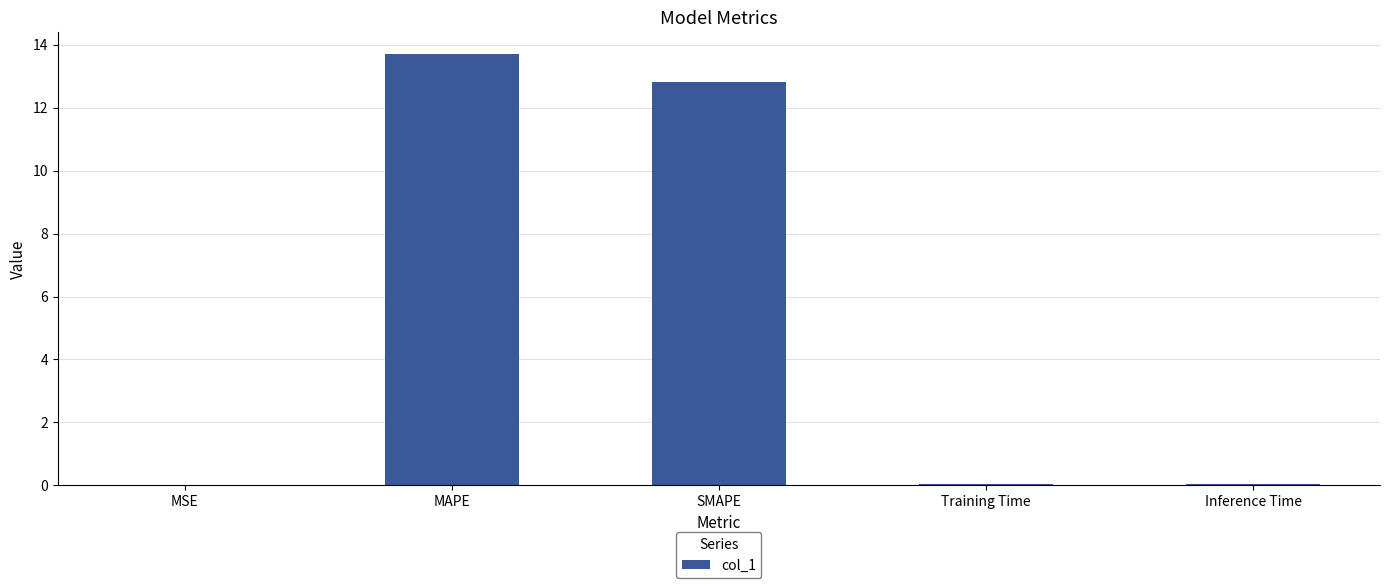

The chart shows a value of 4.1 at SMAPE. True or false?

False